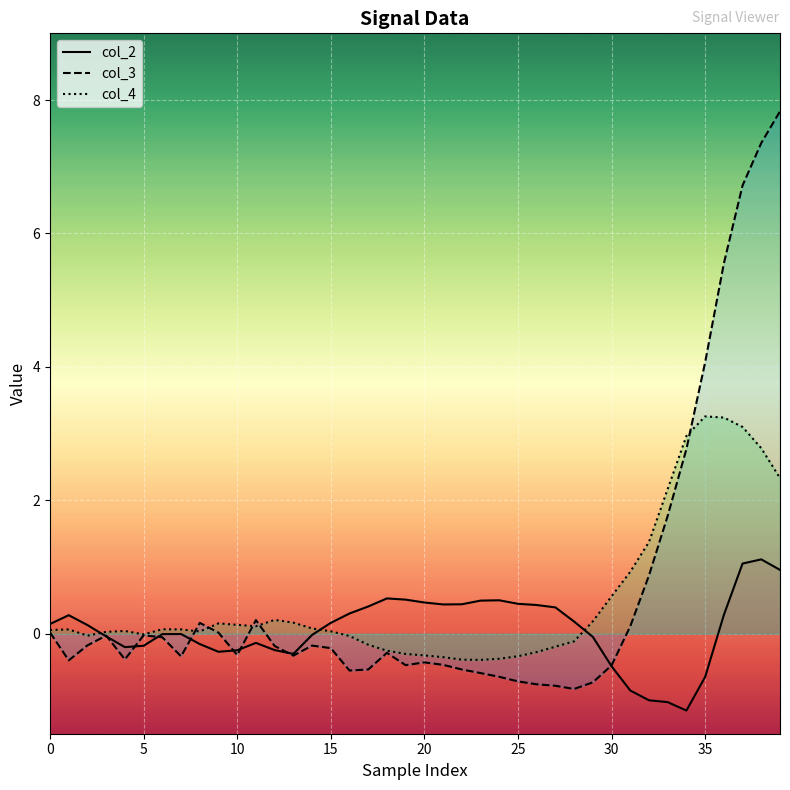

Rank the series by their maximum value, from highest to lowest.

col_3, col_4, col_2